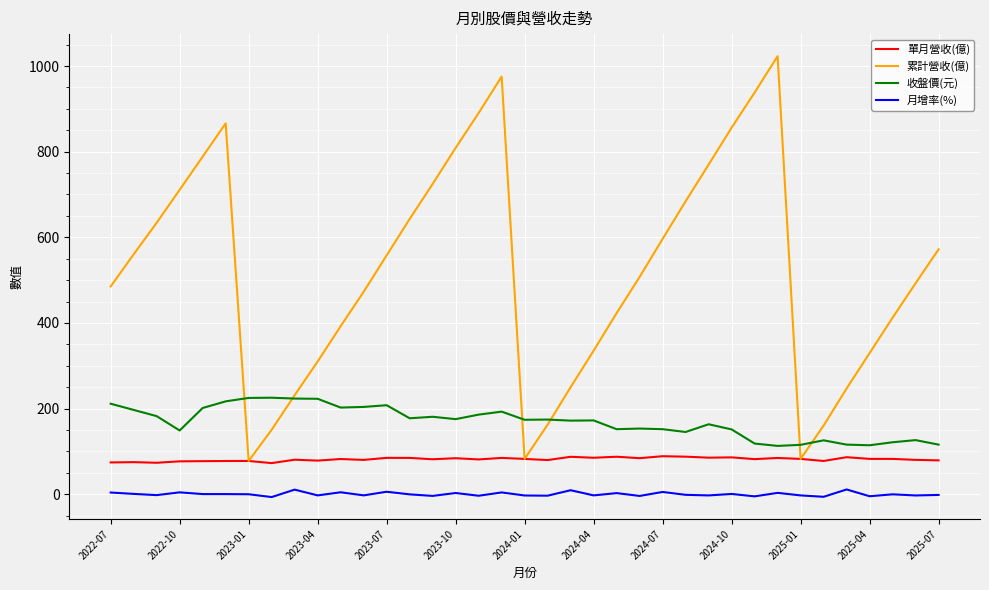

Rank the series by their average value, from lowest to highest.

月增率(%), 單月營收(億), 收盤價(元), 累計營收(億)